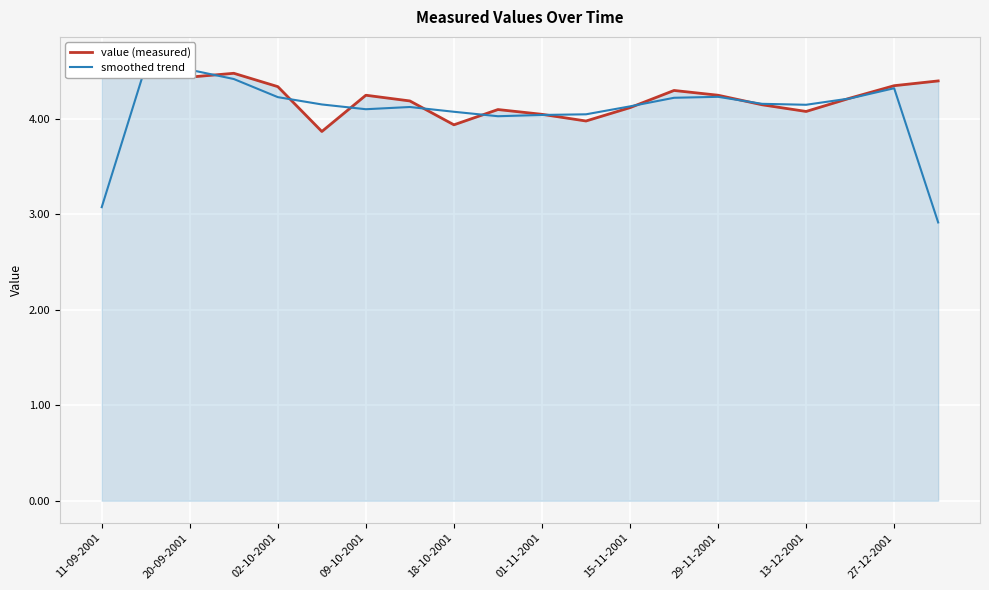

At how many categories does at least one series exceed 3?

20